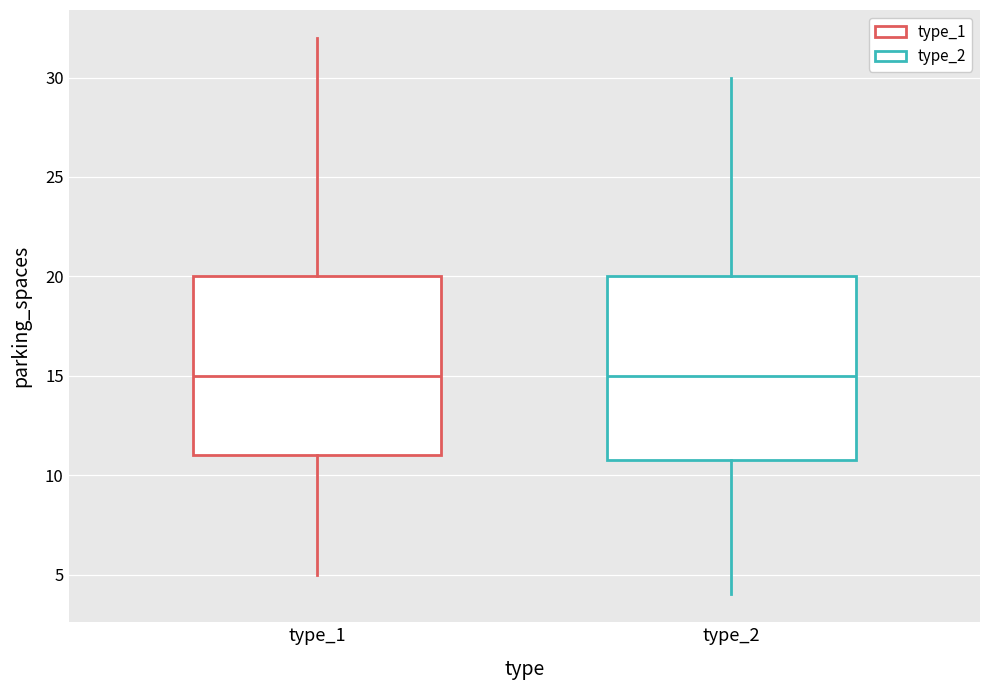

Reading left to right, transcribe this box plot: for each box, give where its median line is, the range the box spans, and where its two whiskers end, as read against the y-axis. The values are not printed on the chart, so give them approximately, as read against the axis.

type_1: median 15, box 11 to 20, whiskers 5 to 32
type_2: median 15, box 11 to 20, whiskers 4 to 30